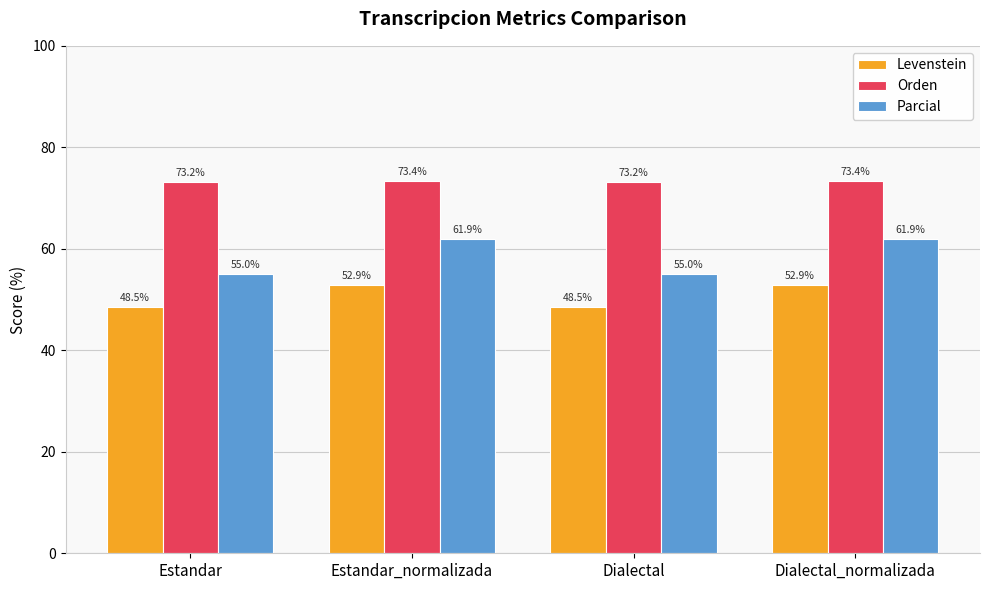

What is the spread (max minus min) of values at Estandar_normalizada?

20.5